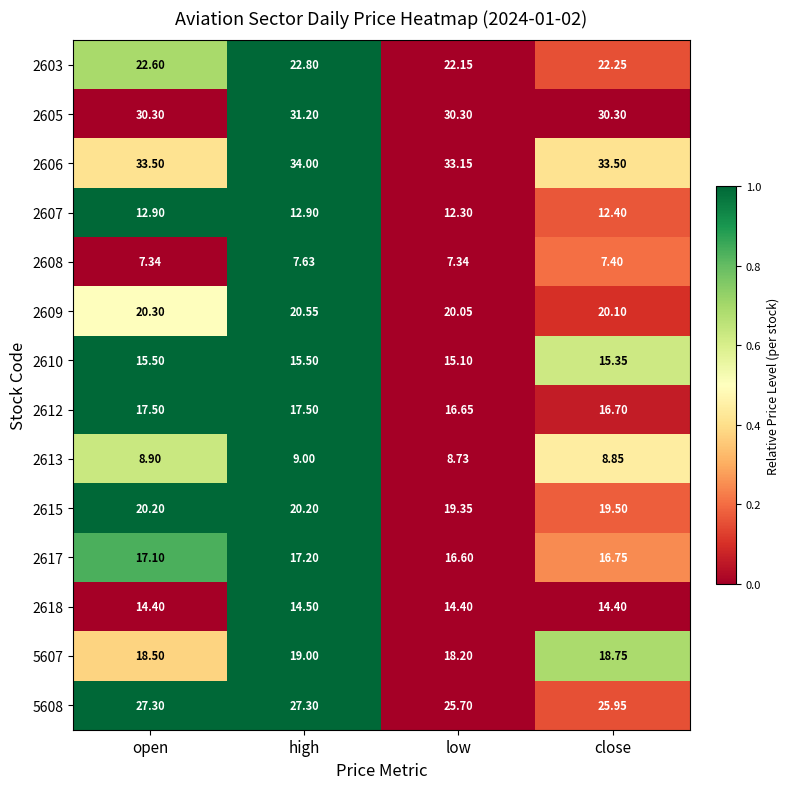

What is the spread (max minus min) of values at close?

26.1